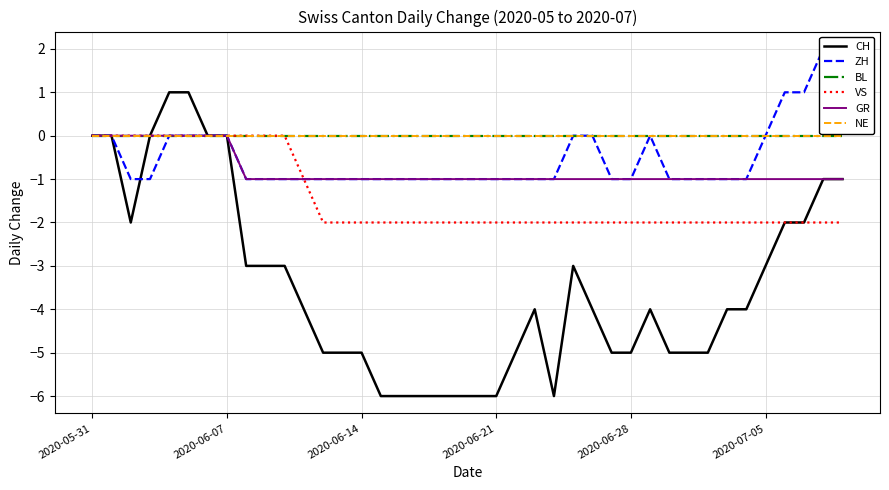

What is the label of the 18th point from the left?

17